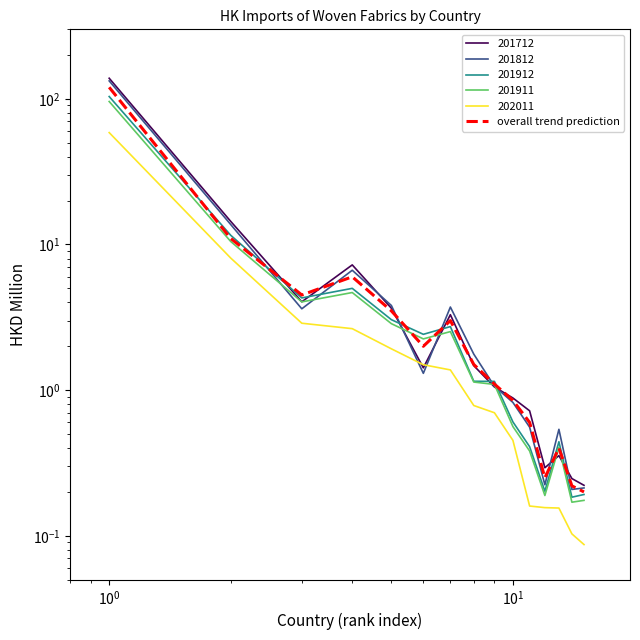

Does the chart have visible grid lines?

No